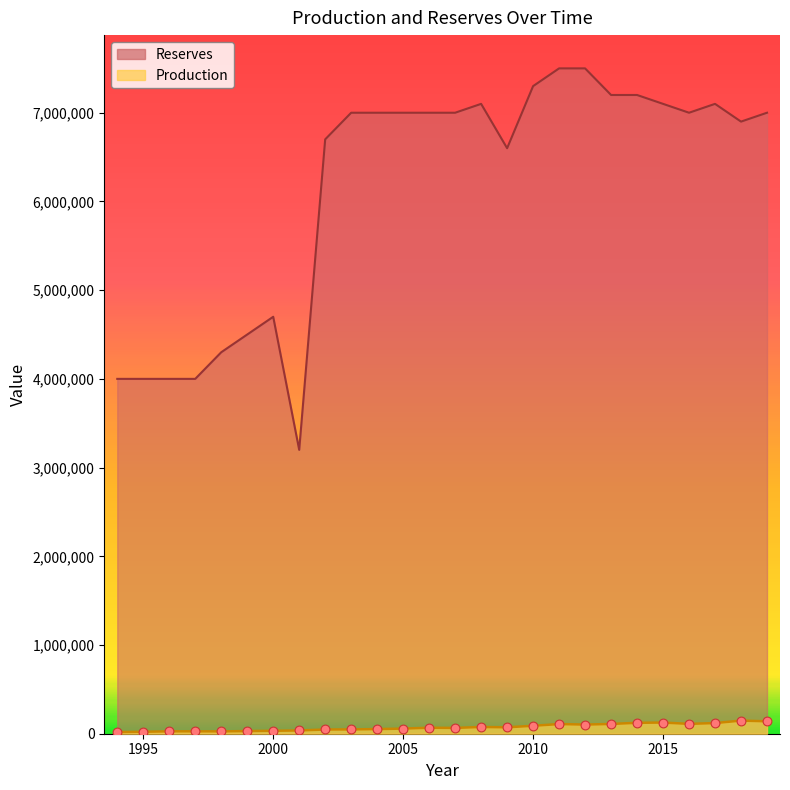

What is the total value across all series at 2004?

7052400